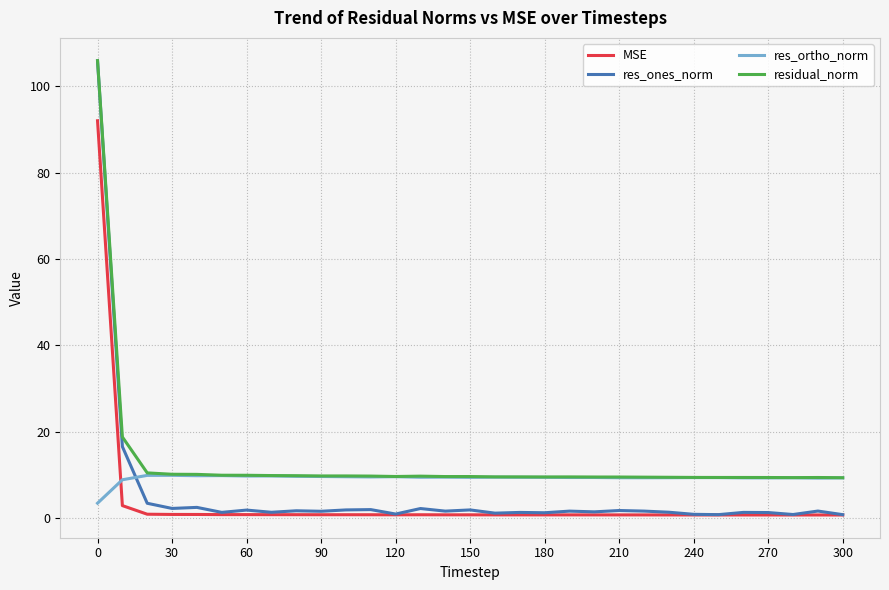

Is this an area chart (filled region under the line)?

No